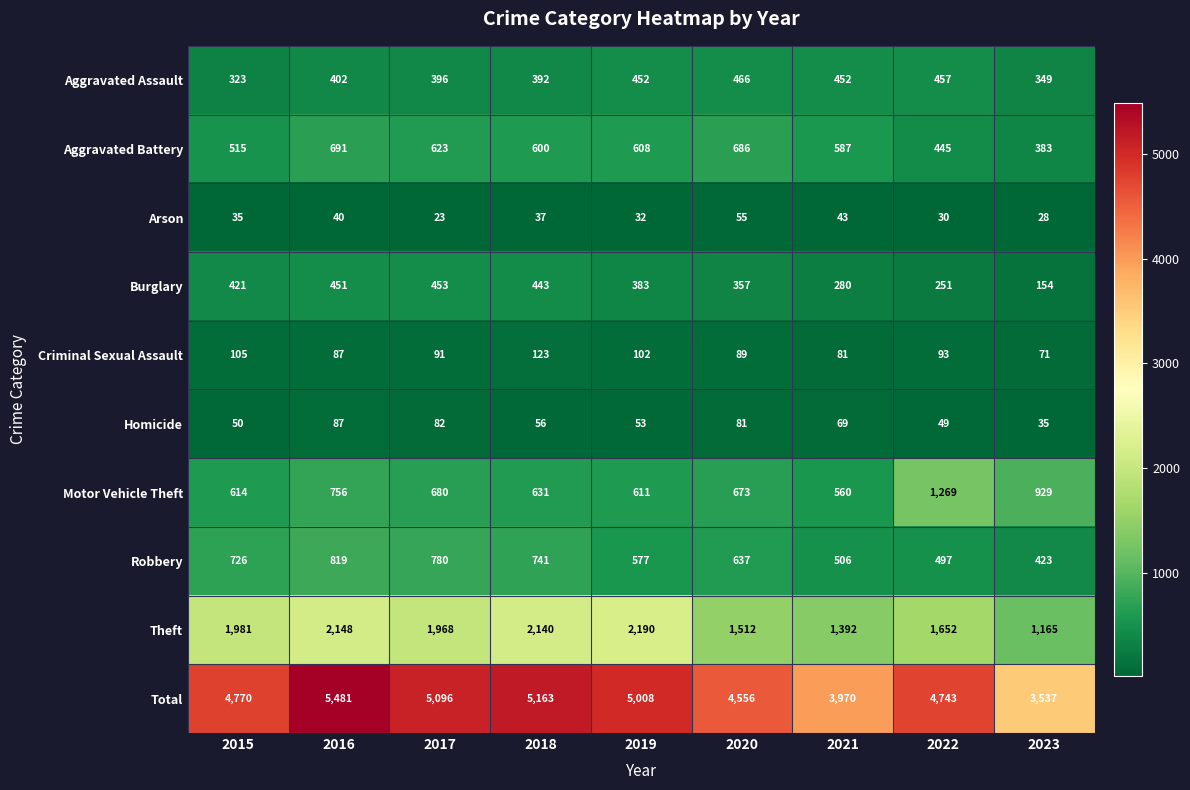

At which label does Aggravated Battery first exceed 600?

2016